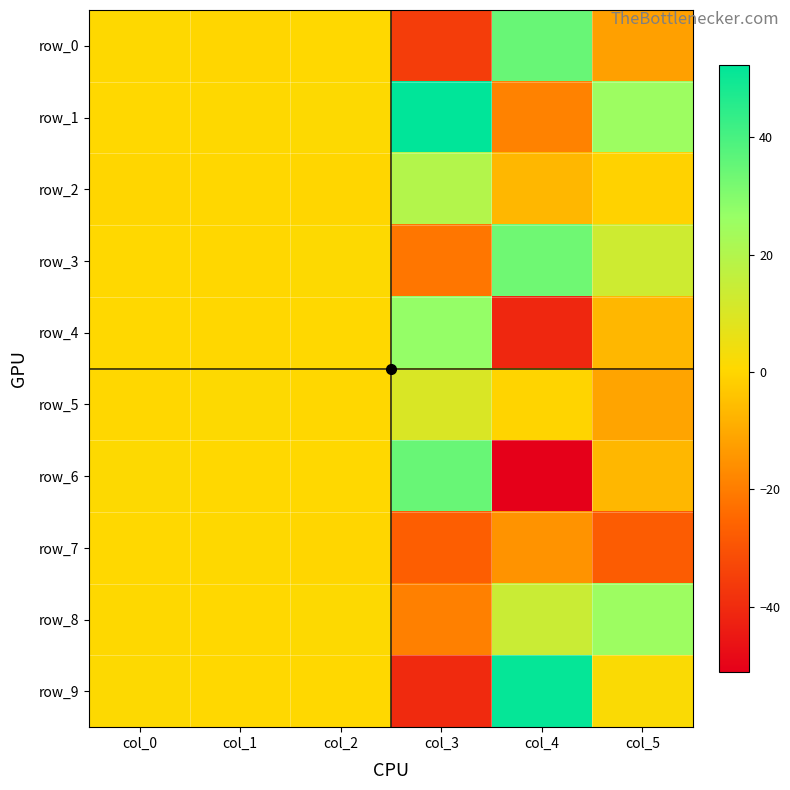

At col_0, list the series in order from smallest to largest.

row_2, row_5, row_1, row_3, row_7, row_4, row_8, row_0, row_6, row_9